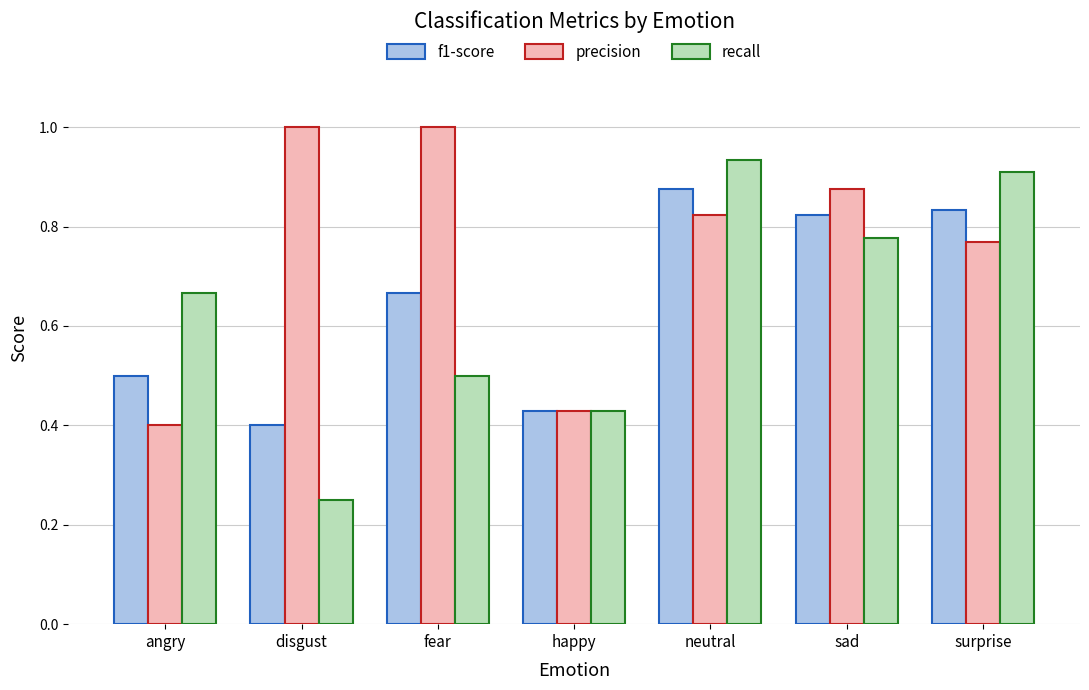

Where is recall nearest to the value 0?

disgust